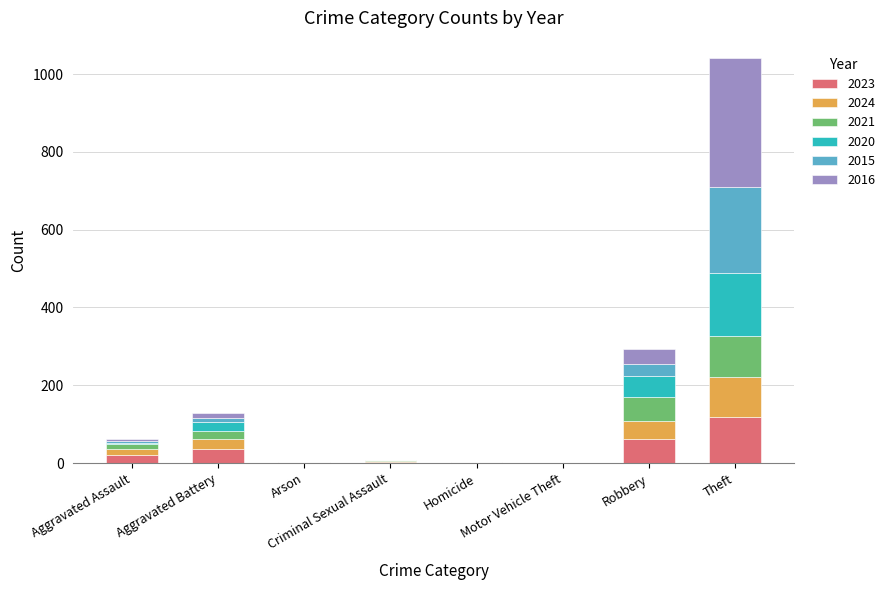

Are the bars horizontal?

No